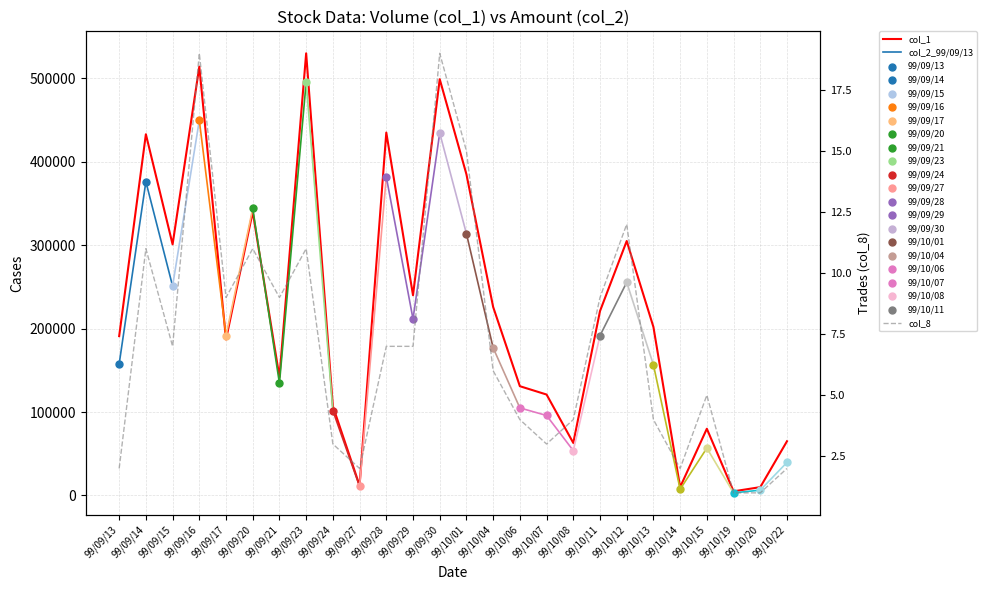

Which series reaches the maximum Y coordinate?

col_1